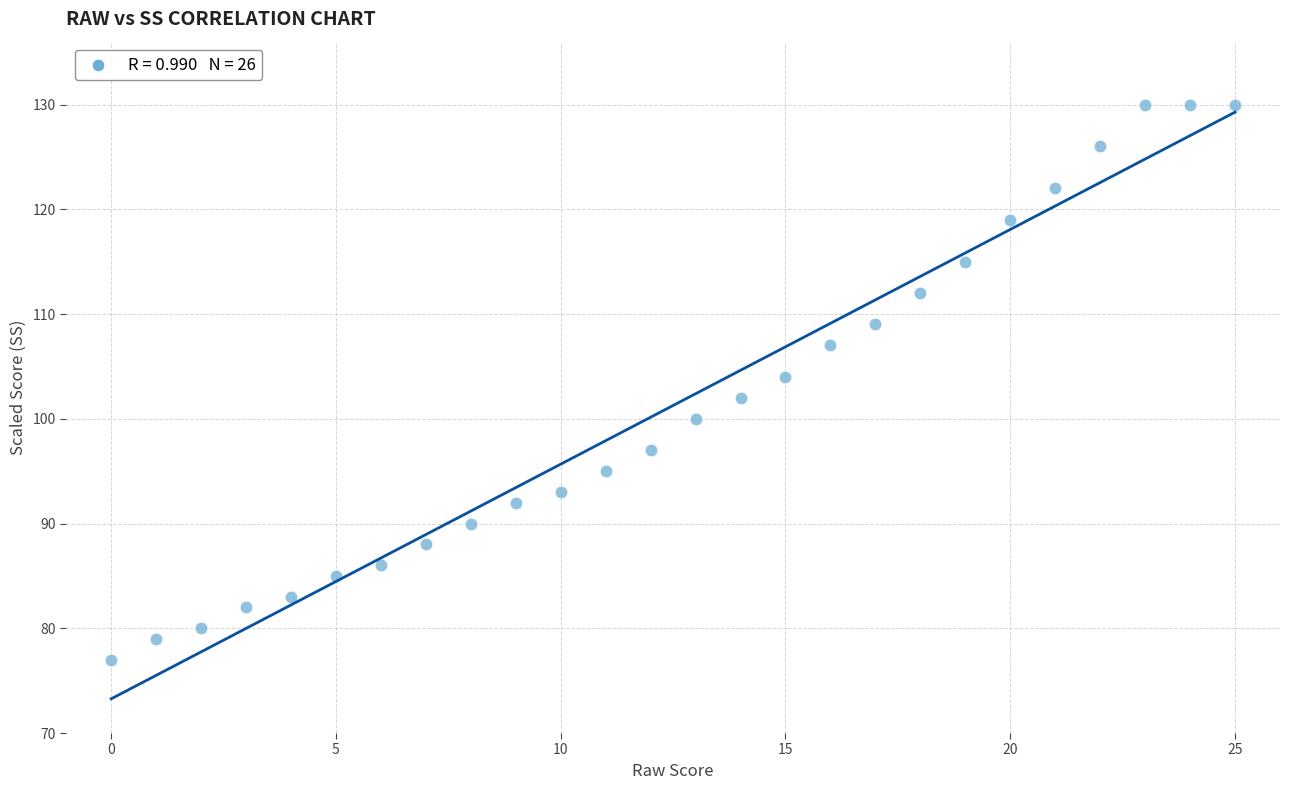

What is the range of Y values (max minus min)?

53